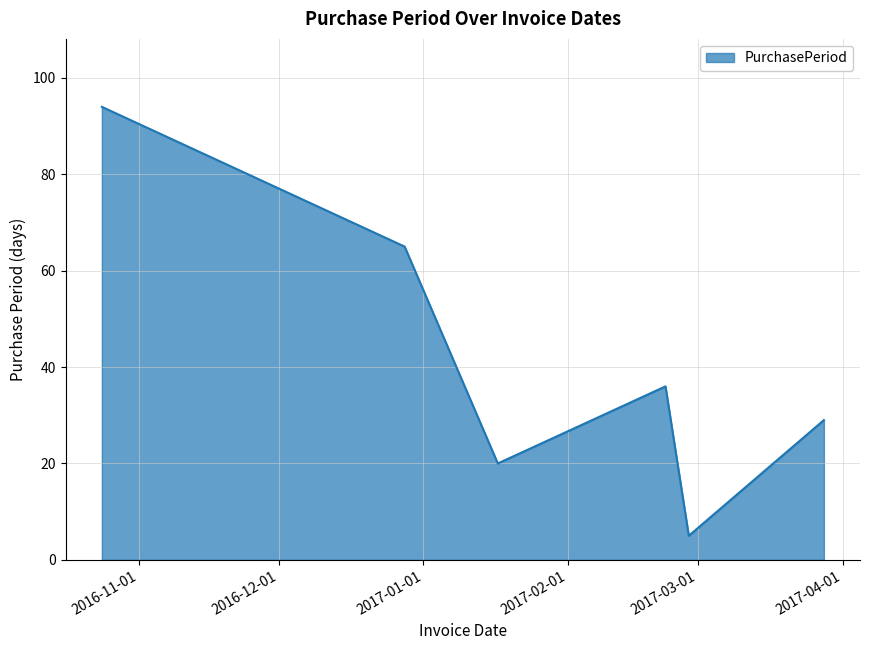

How many values are between 20 and 65?

4